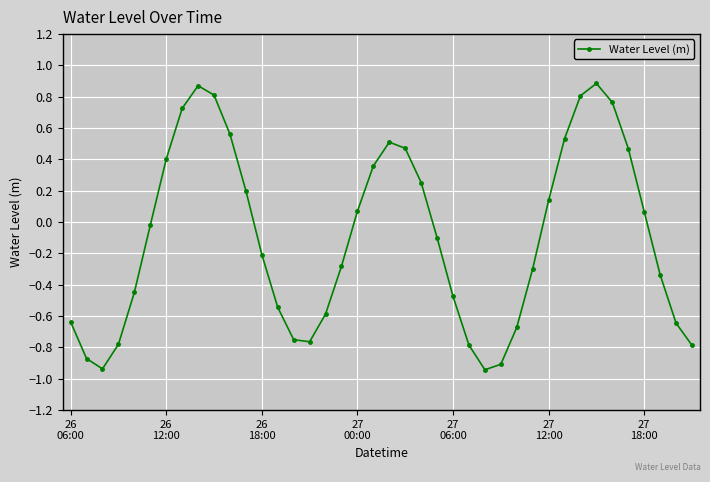

How many values are below 0?

22